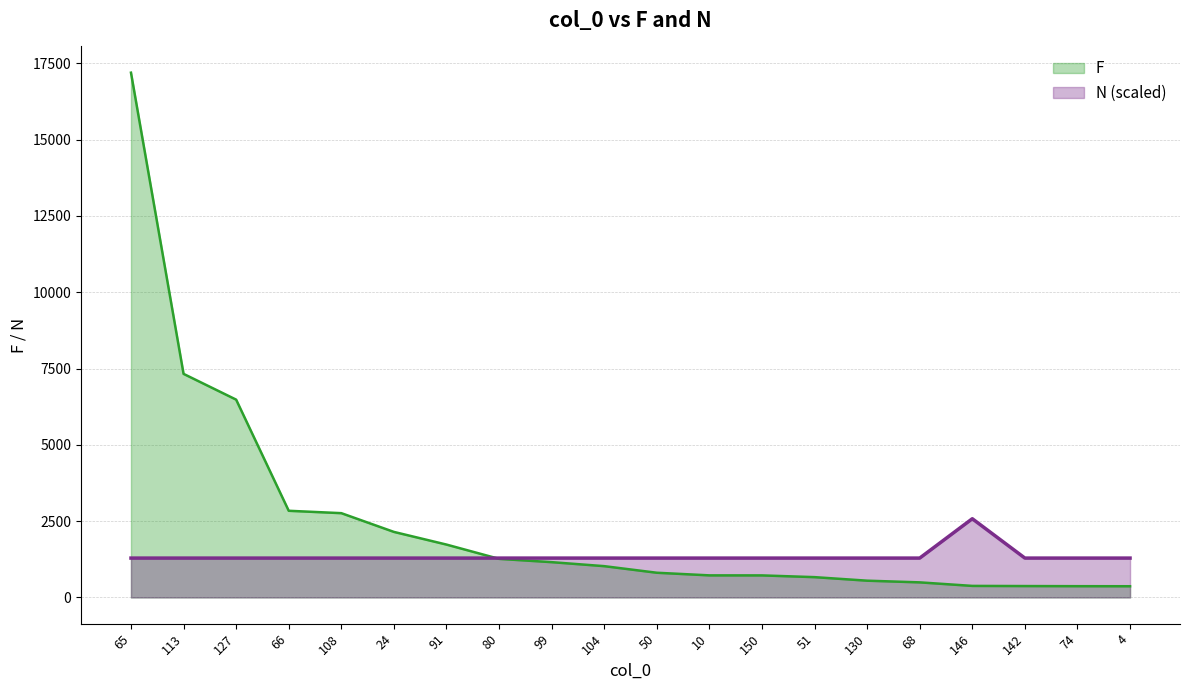

Where do F and N first cross each other?

91 and 80